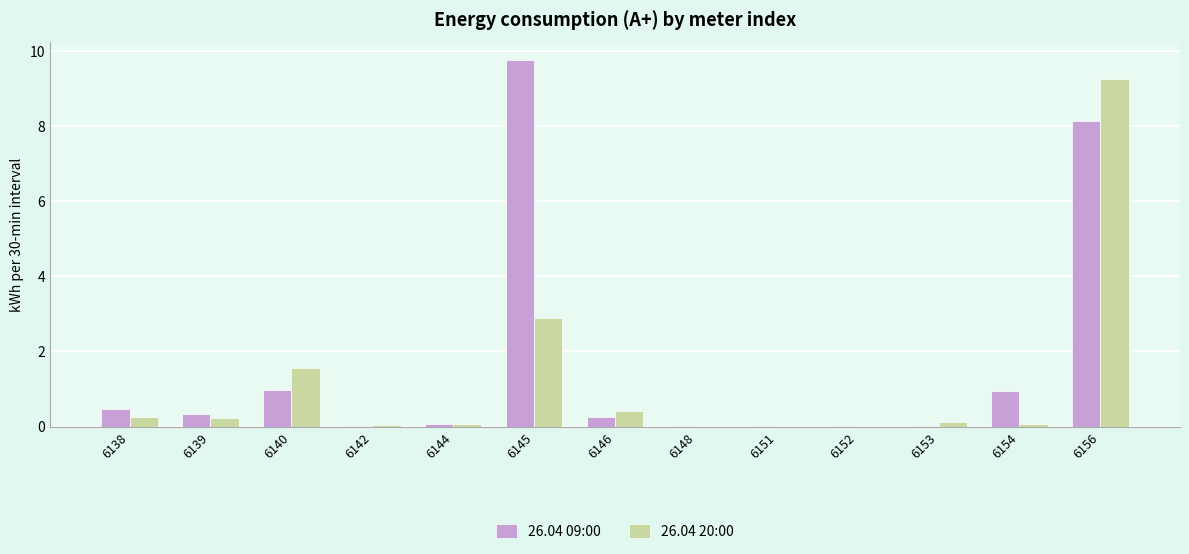

At which category is the sum across all series the highest?

6156